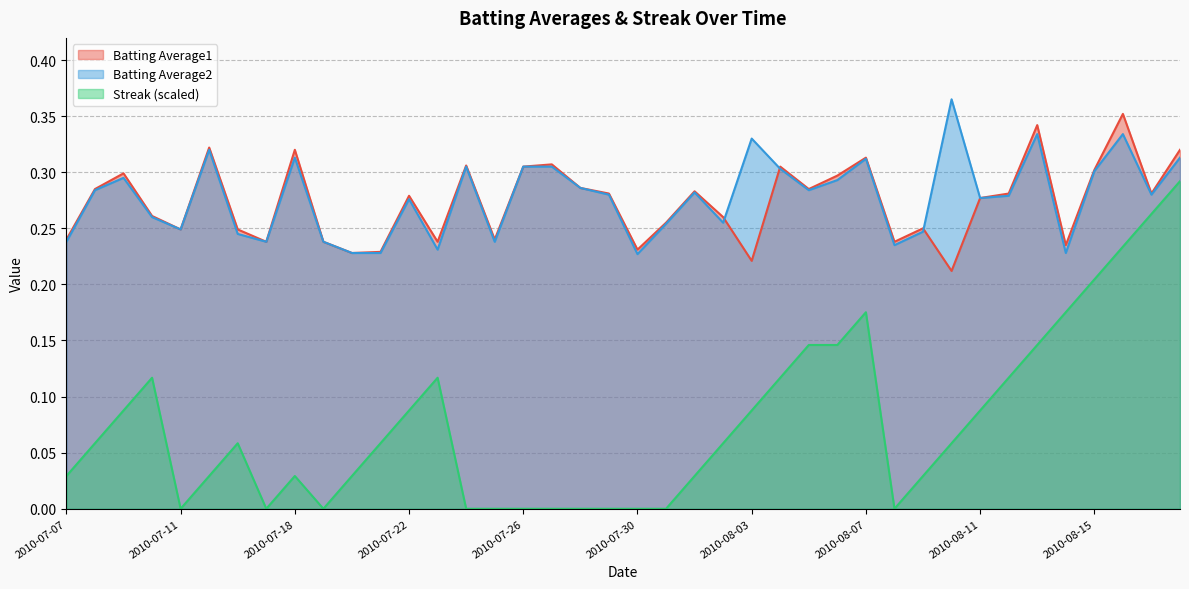

At which label does Batting Average1 reach its peak?

2010-08-16